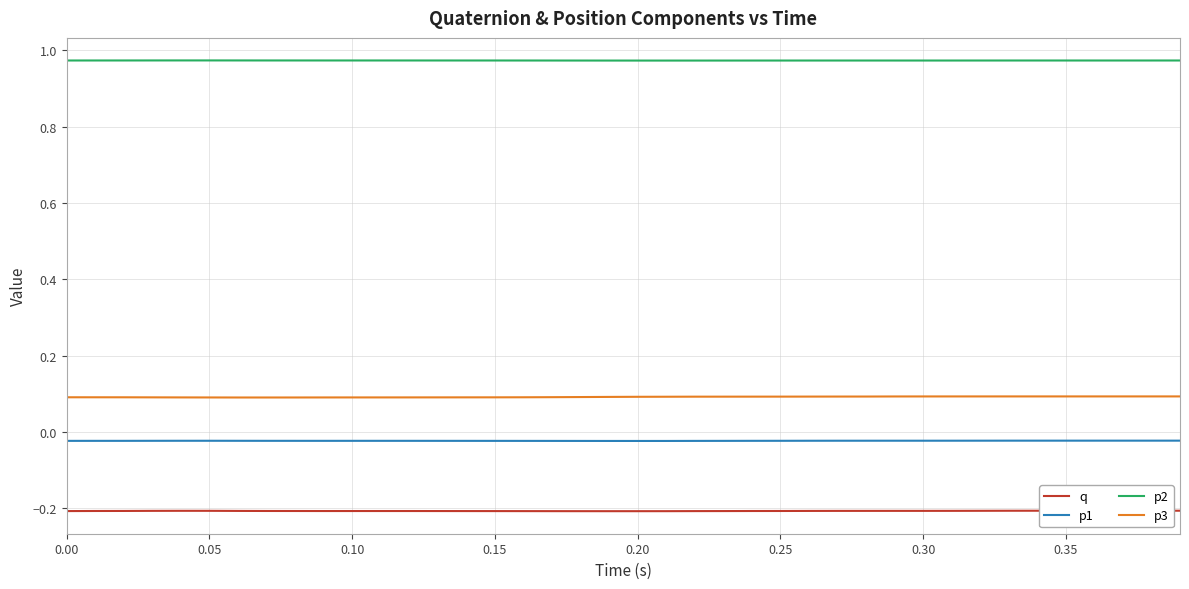

Which series has the largest total across all categories?

p2